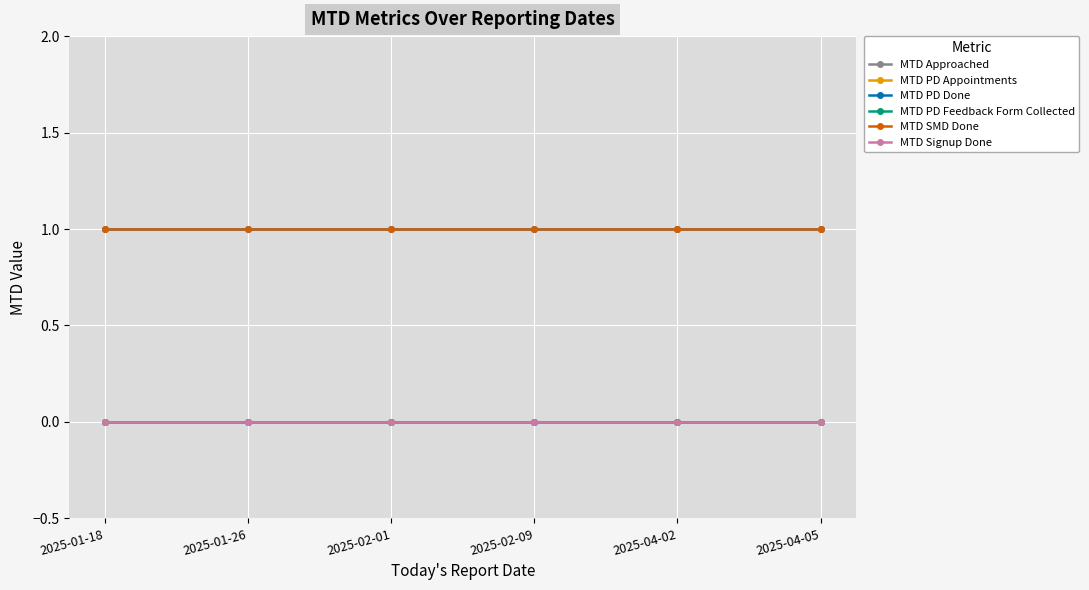

What is the value of the MTD PD Done point at the 4th from the left?

1